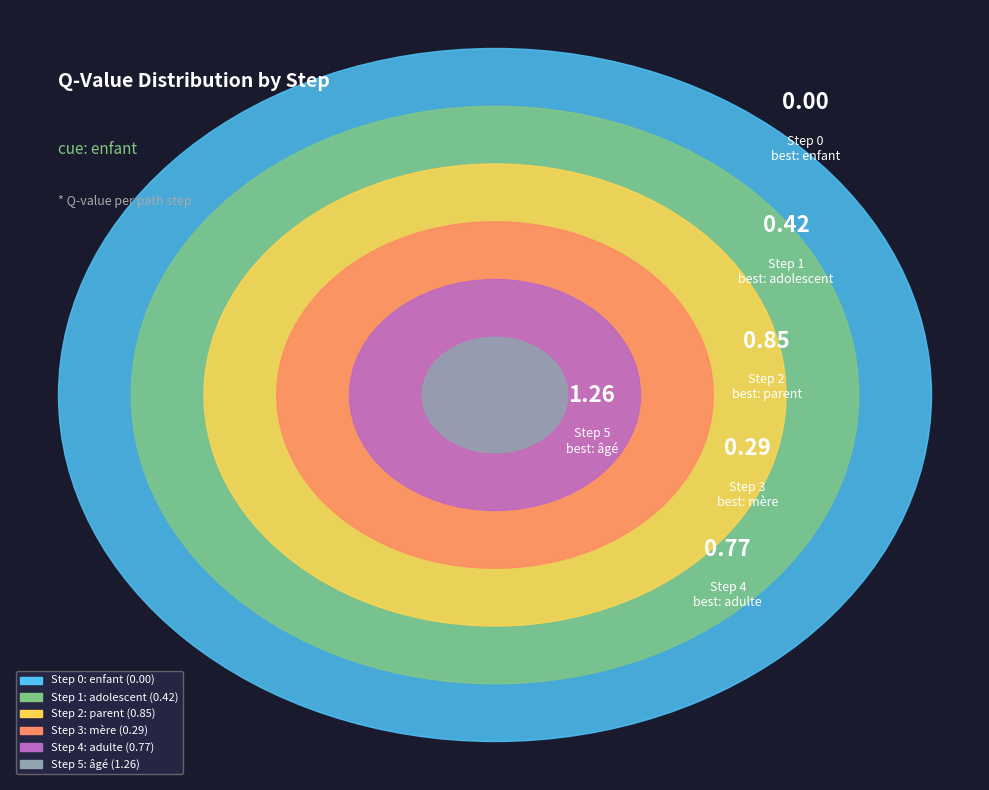

To the nearest percent, what percentage of the pie is Step 1?

12%